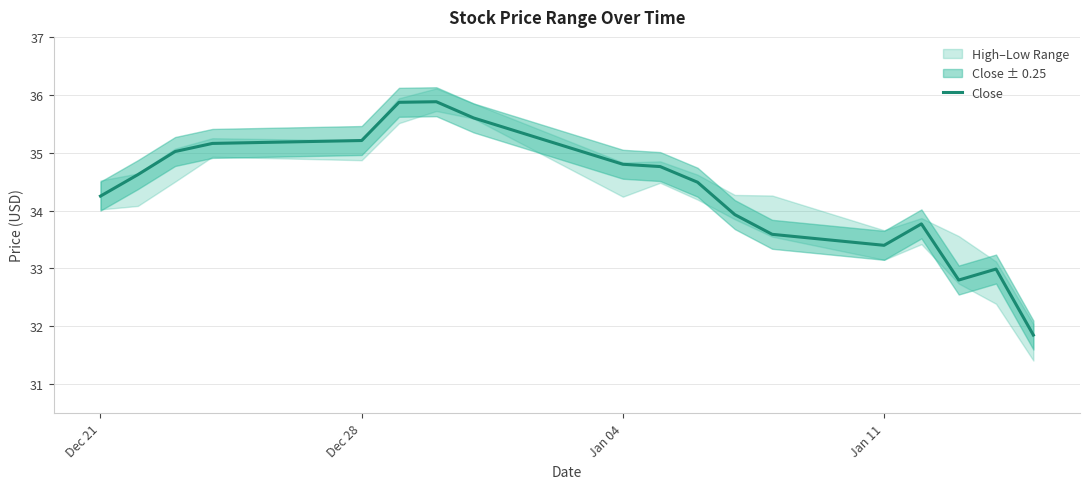

How many points are lower than both their immediate neighbors (excluding endpoints)?

2